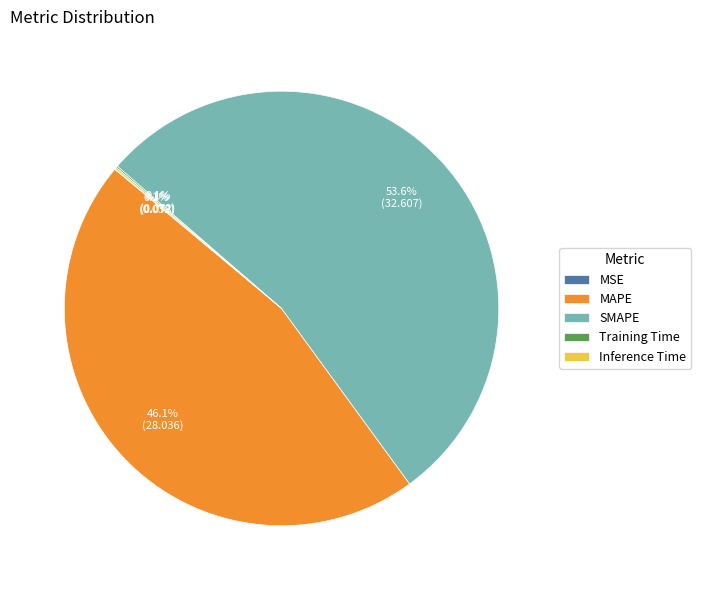

Which category has the biggest portion of the pie?

SMAPE